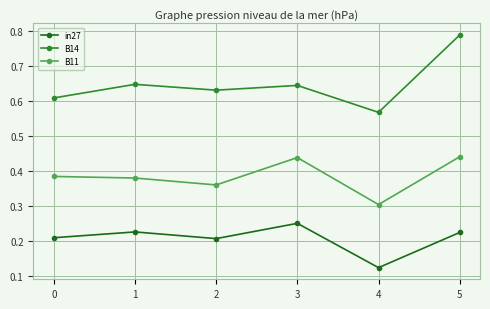

Which series has the widest spread of values?

B14